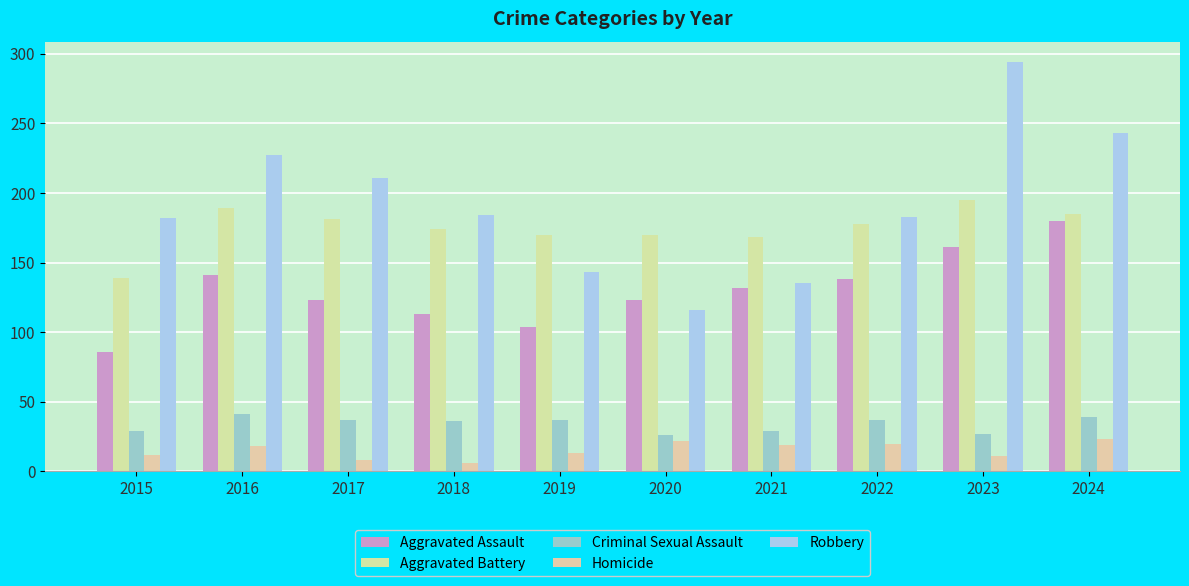

How many values in the Robbery series are below 184?

5